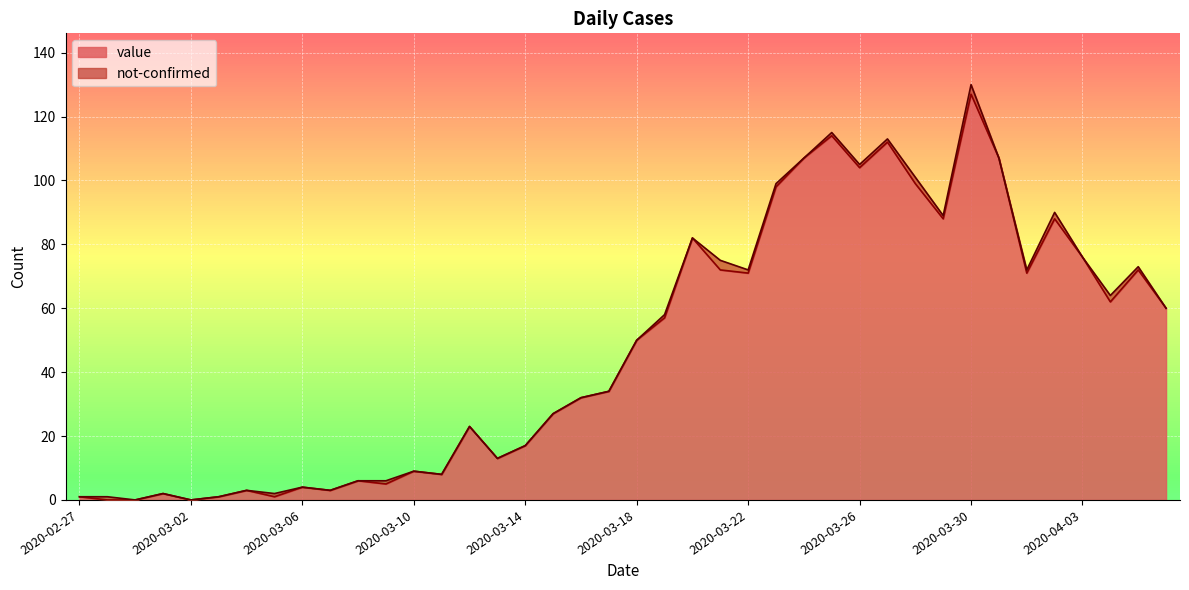

How many values are above zero?

37